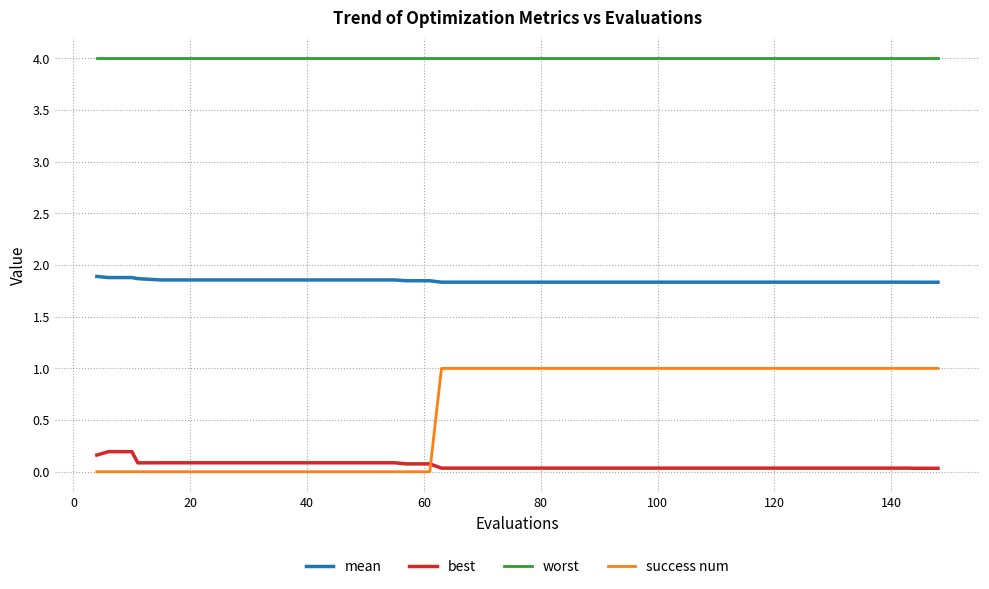

What is the average value of the worst series?

4.0